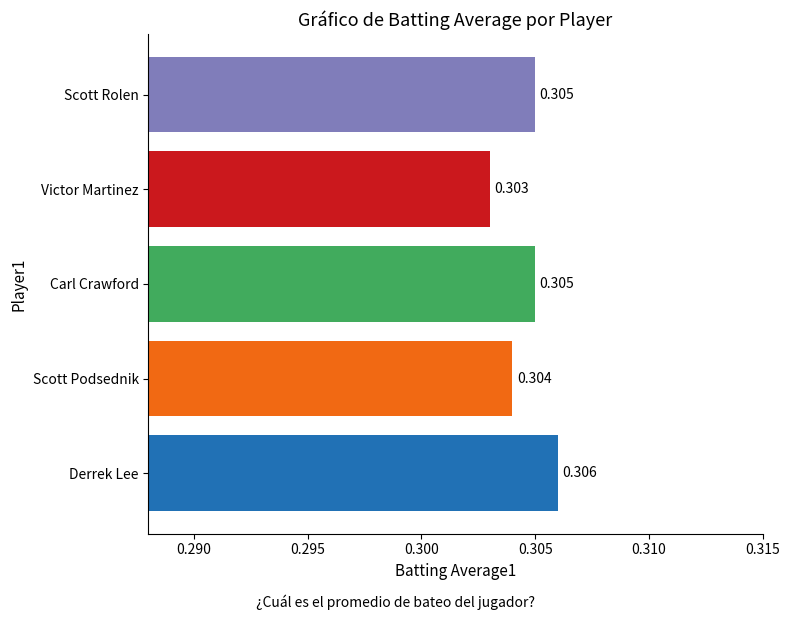

Where is the data nearest to the value 0?

Victor Martinez